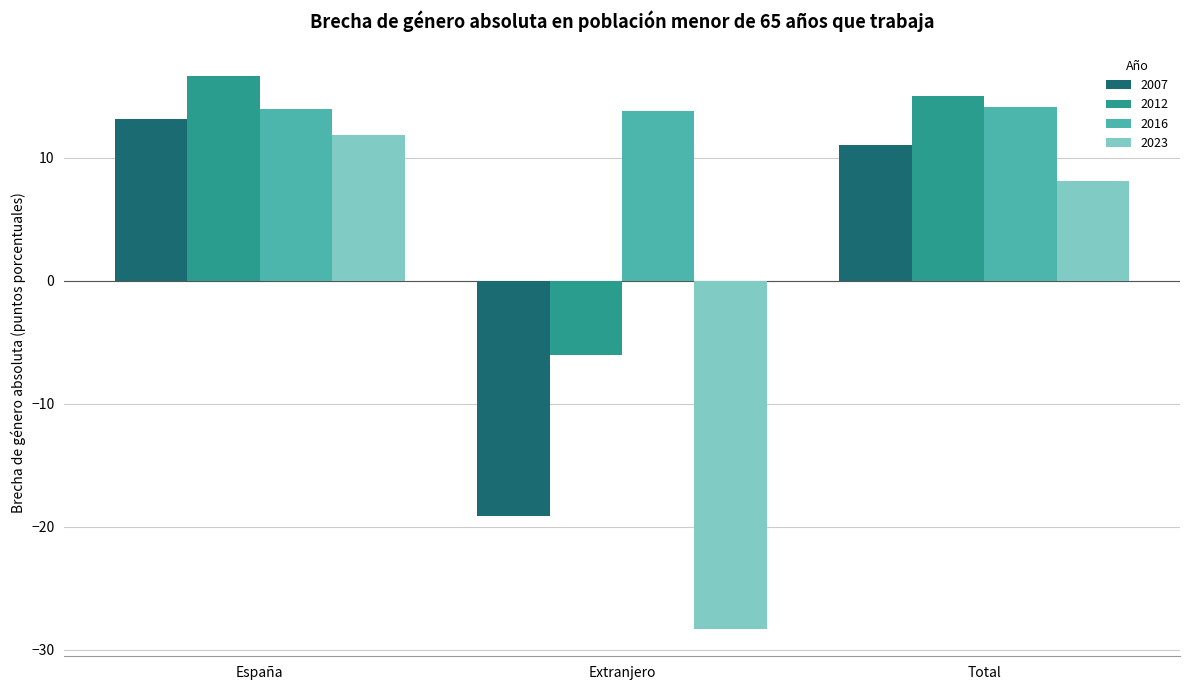

The value of 2012 at España is 9.2. True or false?

False